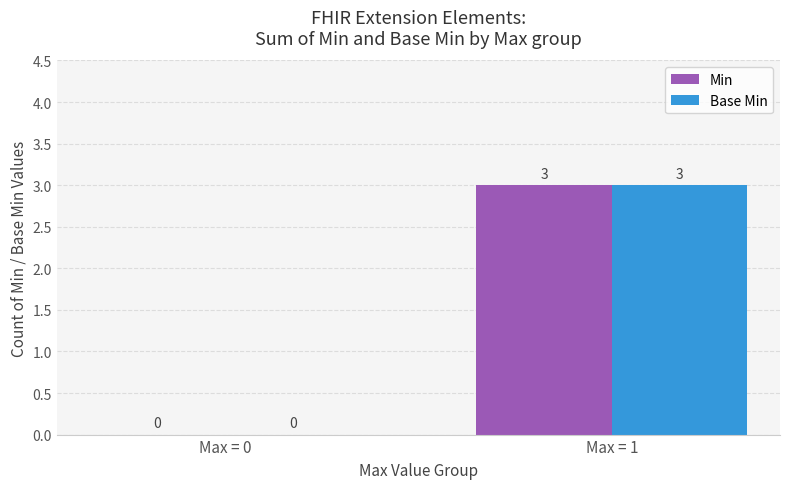

Are the bars grouped side by side (vs. stacked)?

Yes